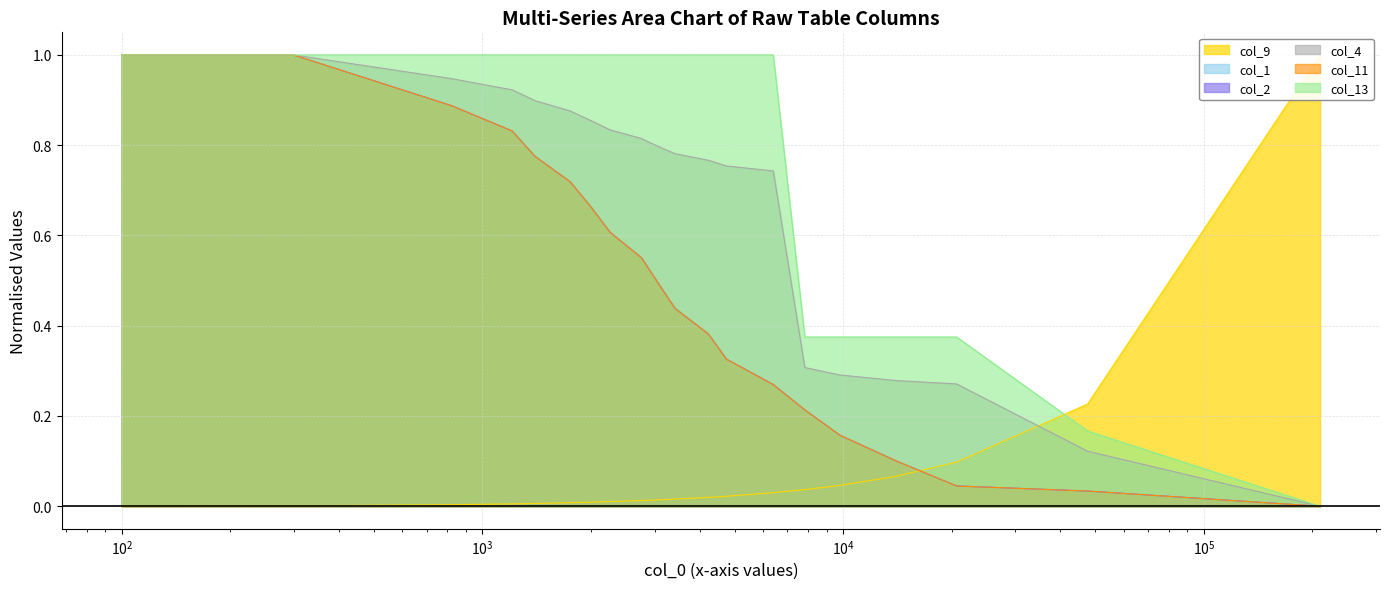

What is the value of the col_2 point at the 16th from the left?

0.2